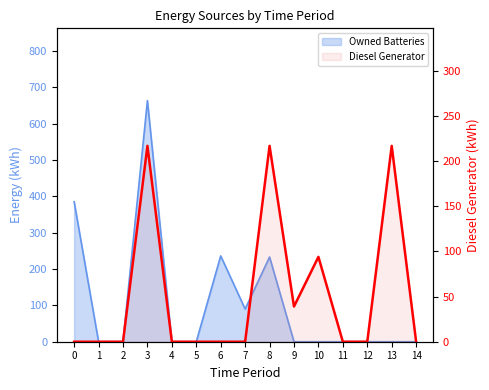

At which category does the data reach its first local valley?

9